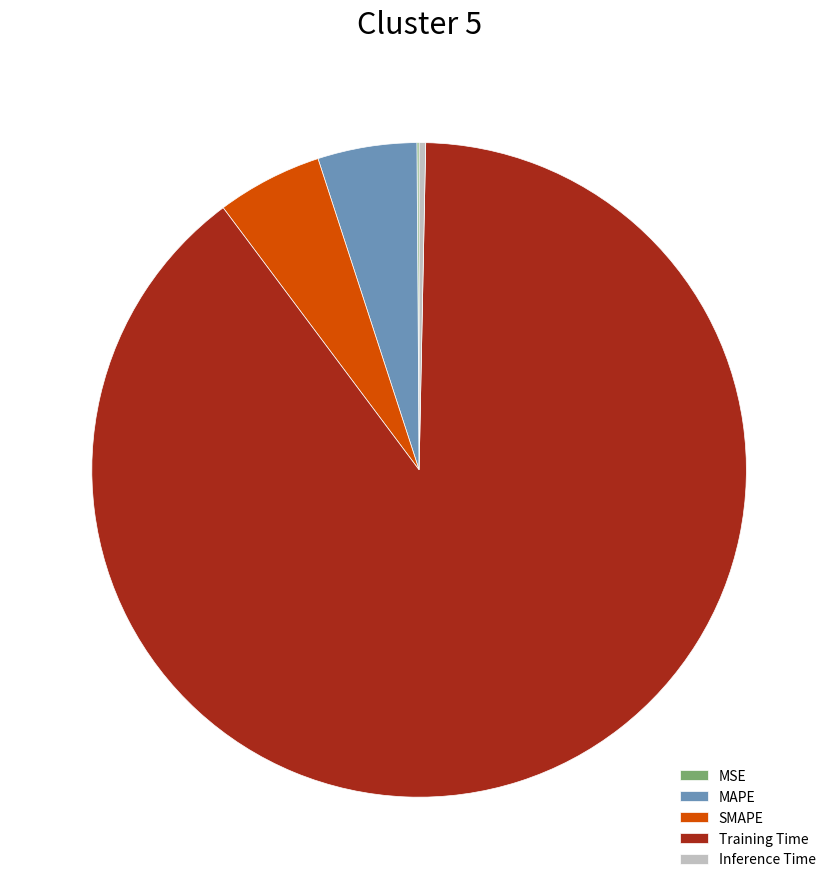

Is it true that Inference Time is 0% of the pie?

True